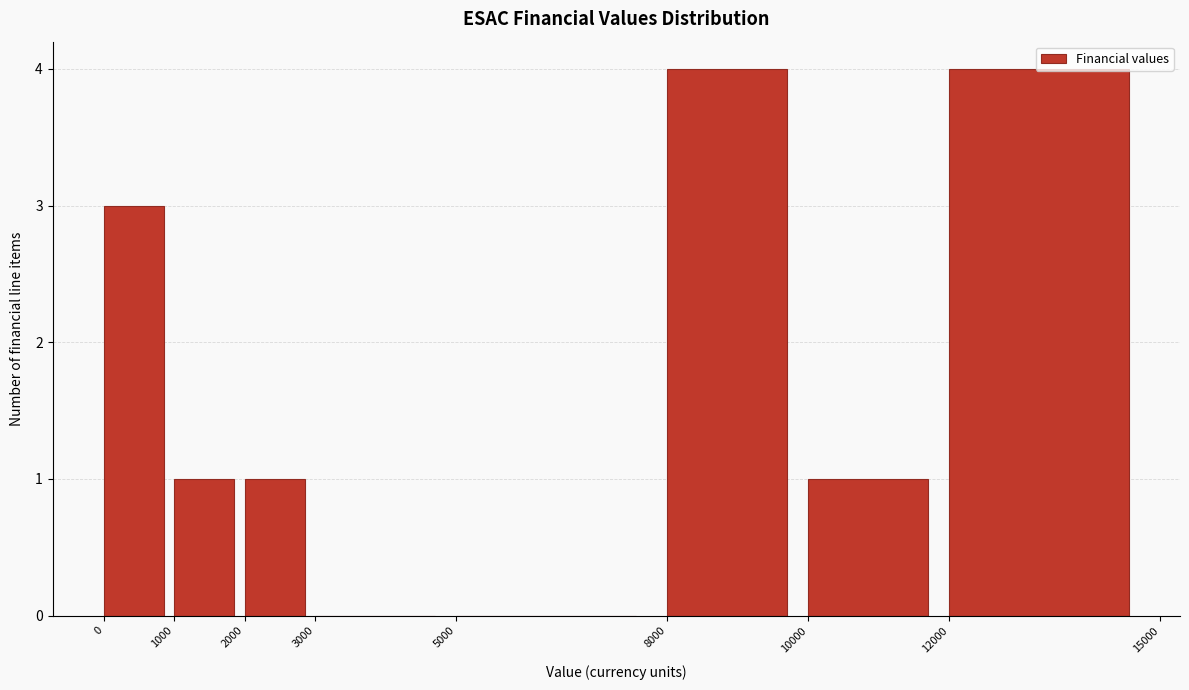

Reading left to right, transcribe this chart: for each bar, give the range it covers on the x-axis and its height. The values are not printed on the chart, so give them approximately, as read against the axis.

0 to 1000: 3
1000 to 2000: 1
2000 to 3000: 1
3000 to 5000: 0
5000 to 8000: 0
8000 to 10000: 4
10000 to 12000: 1
12000 to 15000: 4